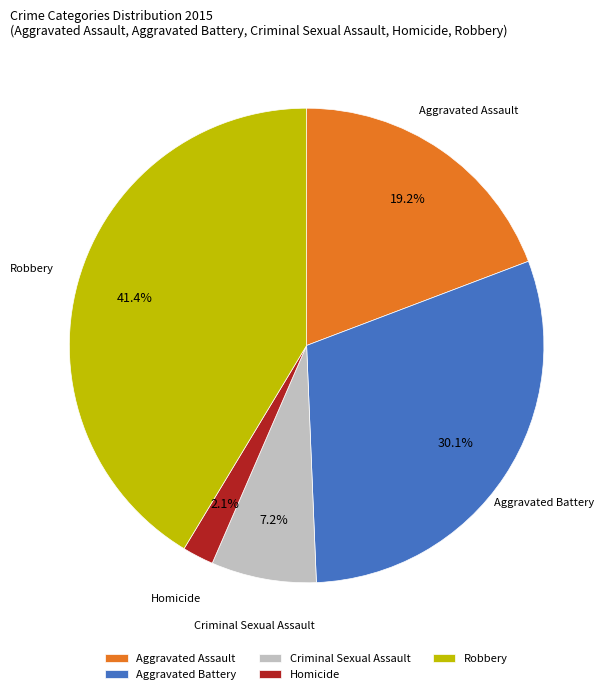

Count the number of slices in the pie.

5